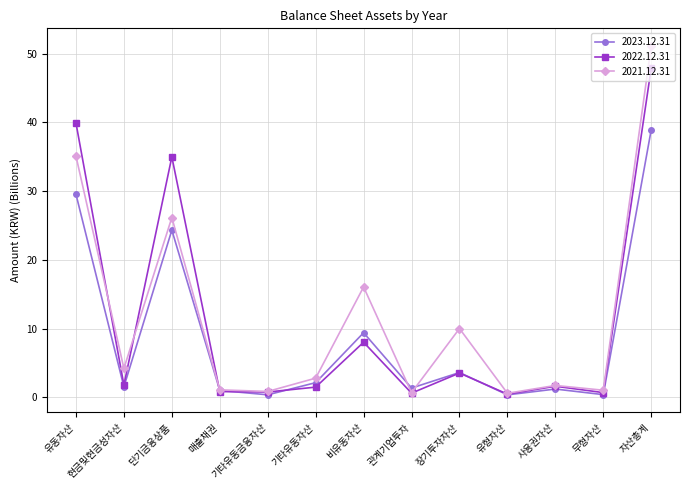

True or false: 2023.12.31 and 2022.12.31 intersect in this chart.

True